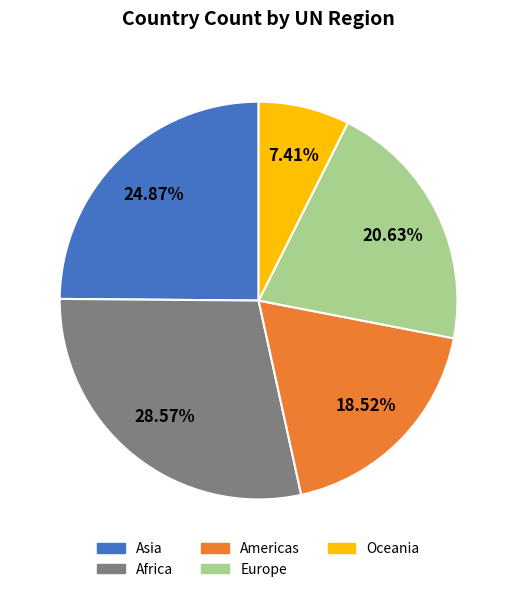

Does Asia account for over 50% of the chart?

No